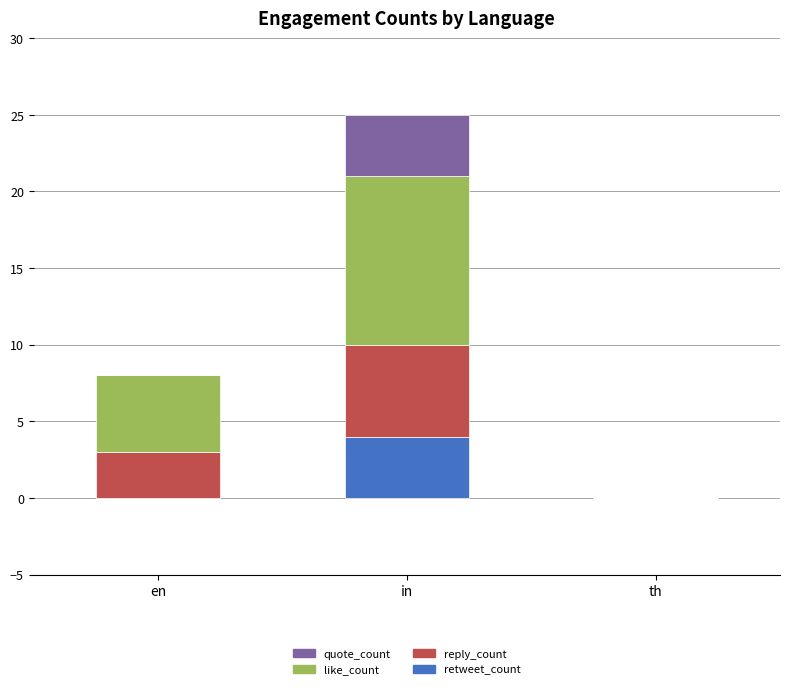

Are the bars grouped side by side (vs. stacked)?

No